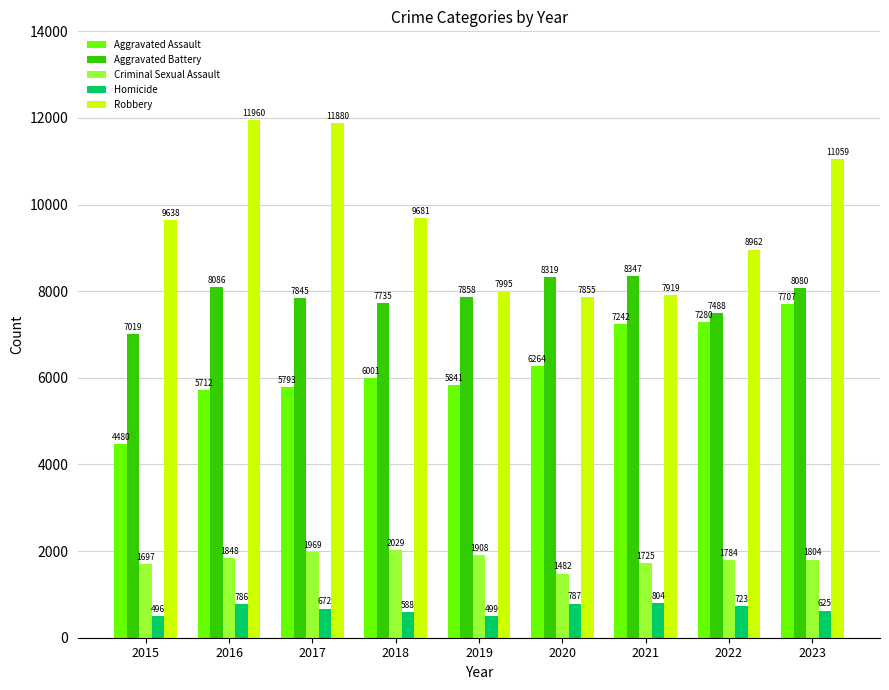

Does the chart contain stacked bars?

No